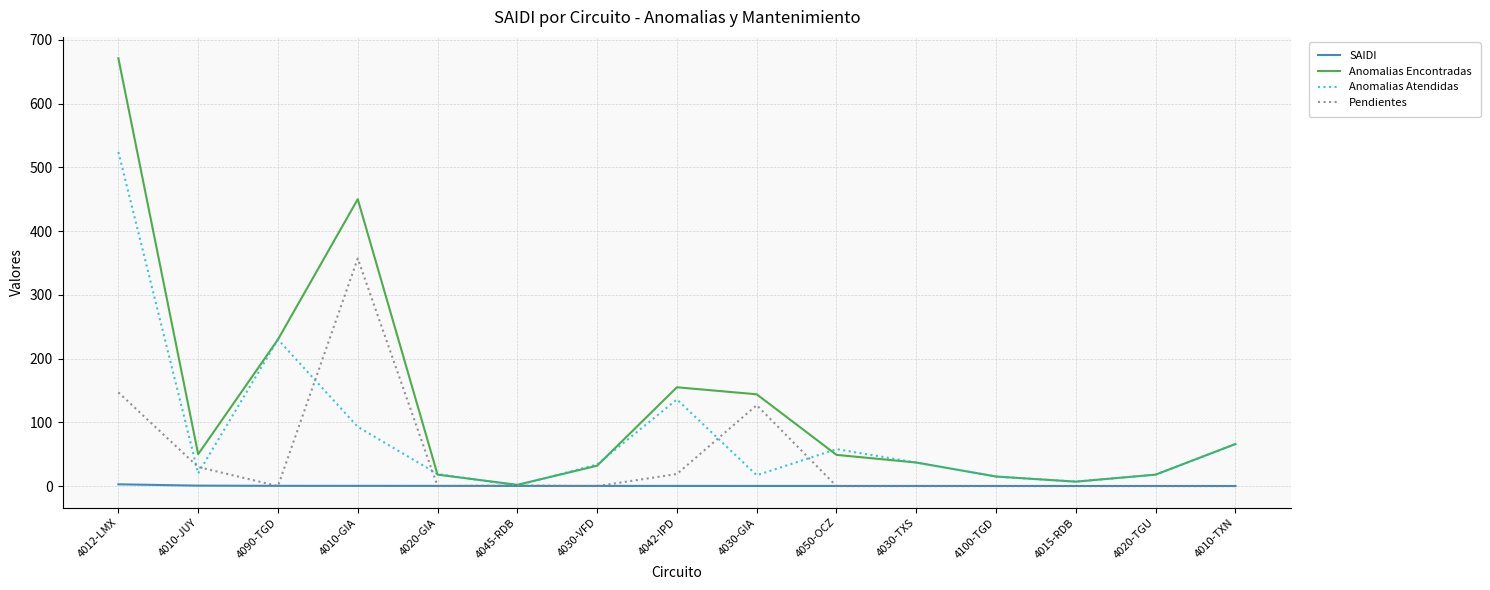

Where is Pendientes nearest to the value 178?

4012-LMX